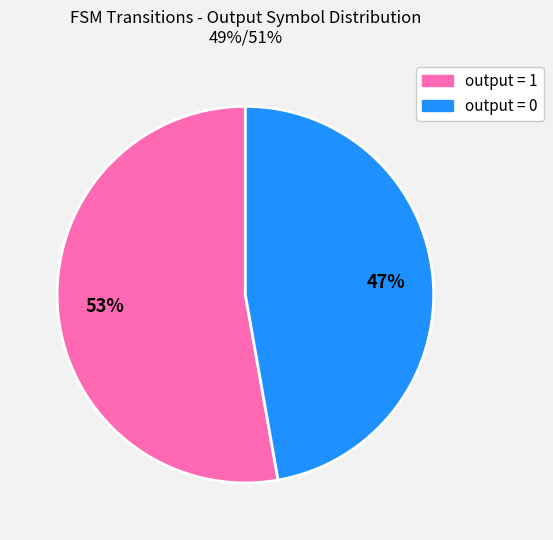

Is there any slice that represents more than half of the pie?

Yes